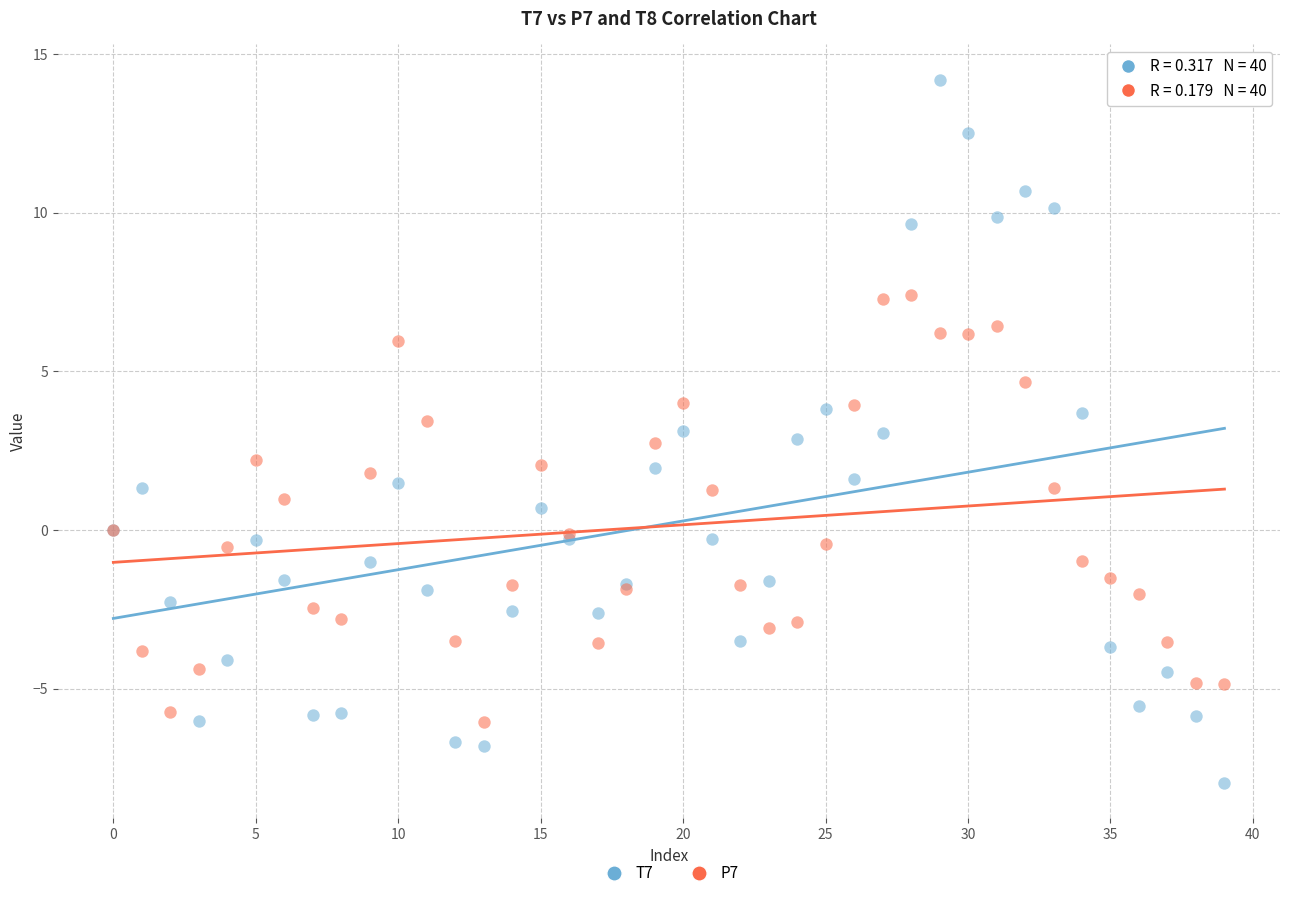

What are all the series names shown in the legend?

T7, P7